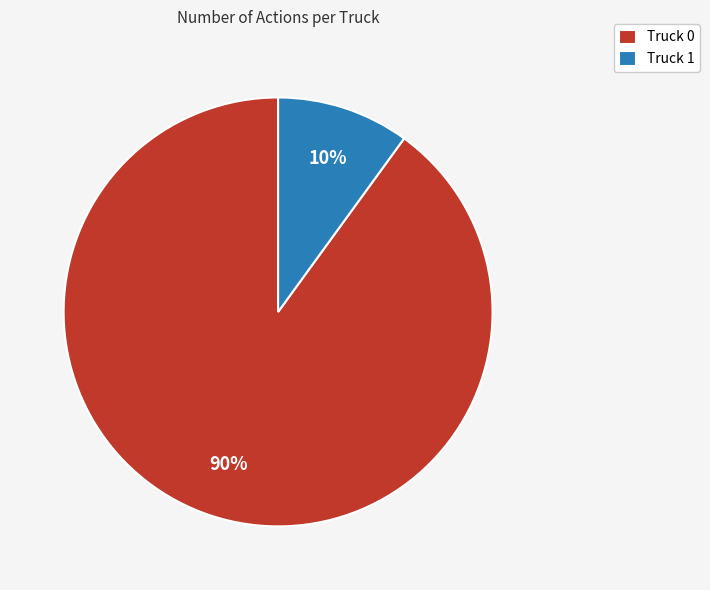

True or false: Truck 0 accounts for 82% of the total.

False